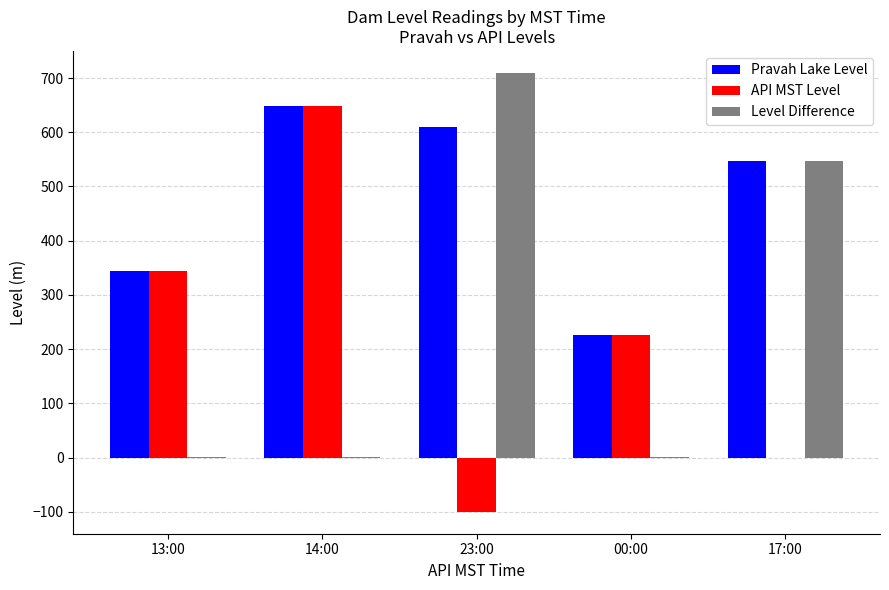

What is the total value across all series at 13:00?

688.0